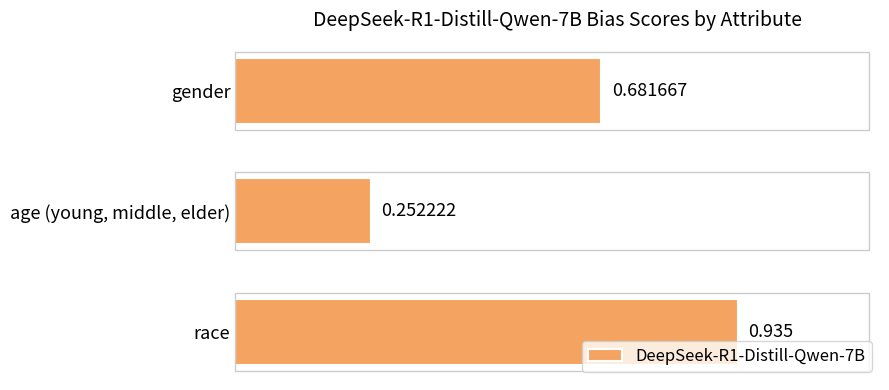

List the labels in order of value, smallest first.

age (young, middle, elder), gender, race